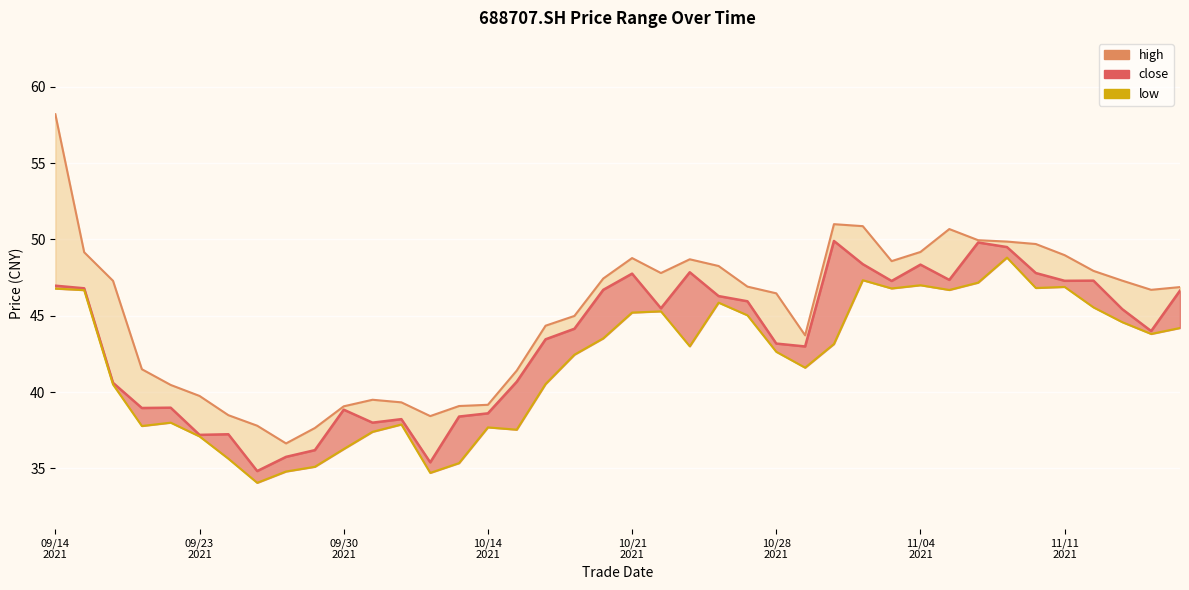

What is the value of the low point at the 33rd from the left?

47.2